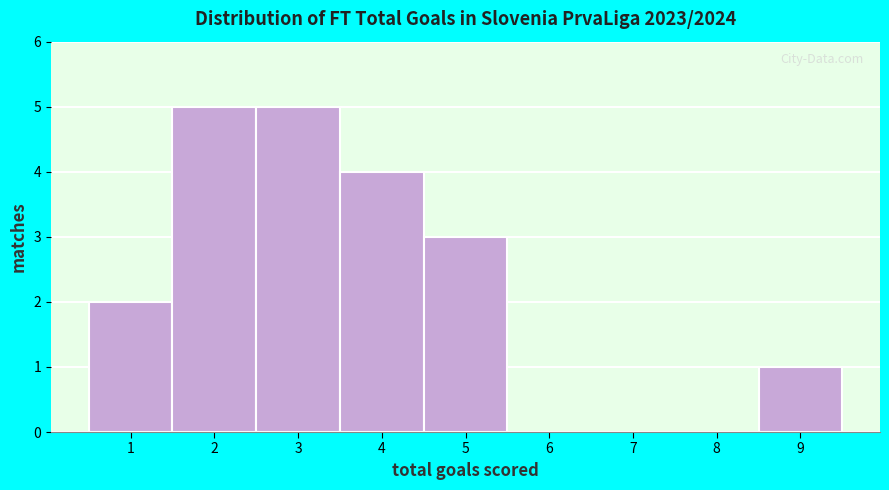

Reading left to right, list every bar in this chart as the range it spans on the x-axis followed by its height. The values are not printed on the chart, so give them approximately, as read against the axis.

0.5 to 1.5: 2
1.5 to 2.5: 5
2.5 to 3.5: 5
3.5 to 4.5: 4
4.5 to 5.5: 3
5.5 to 6.5: 0
6.5 to 7.5: 0
7.5 to 8.5: 0
8.5 to 9.5: 1